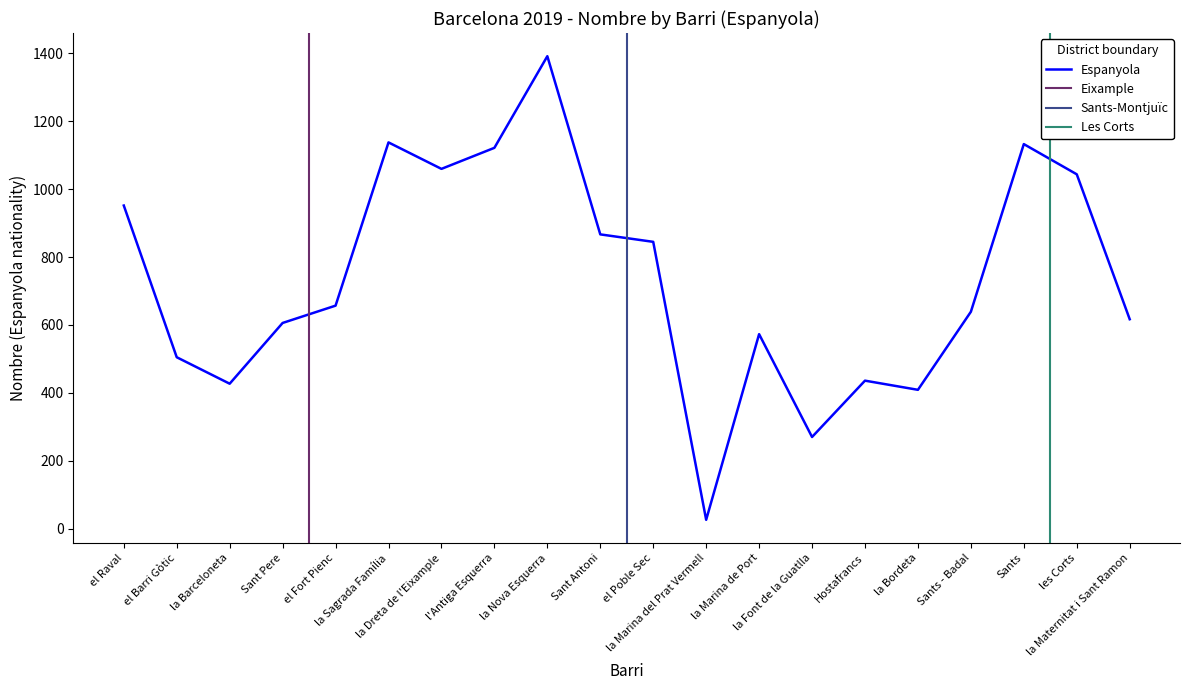

Reading left to right, list all the values displayed in this chart.

el Raval=952	el Barri Gòtic=505	la Barceloneta=427	Sant Pere=606	el Fort Pienc=657	la Sagrada Família=1138	la Dreta de l'Eixample=1060	l'Antiga Esquerra=1122	la Nova Esquerra=1392	Sant Antoni=867	el Poble Sec=845	la Marina del Prat Vermell=26	la Marina de Port=573	la Font de la Guatlla=270	Hostafrancs=436	la Bordeta=409	Sants - Badal=639	Sants=1133	les Corts=1044	la Maternitat i Sant Ramon=617